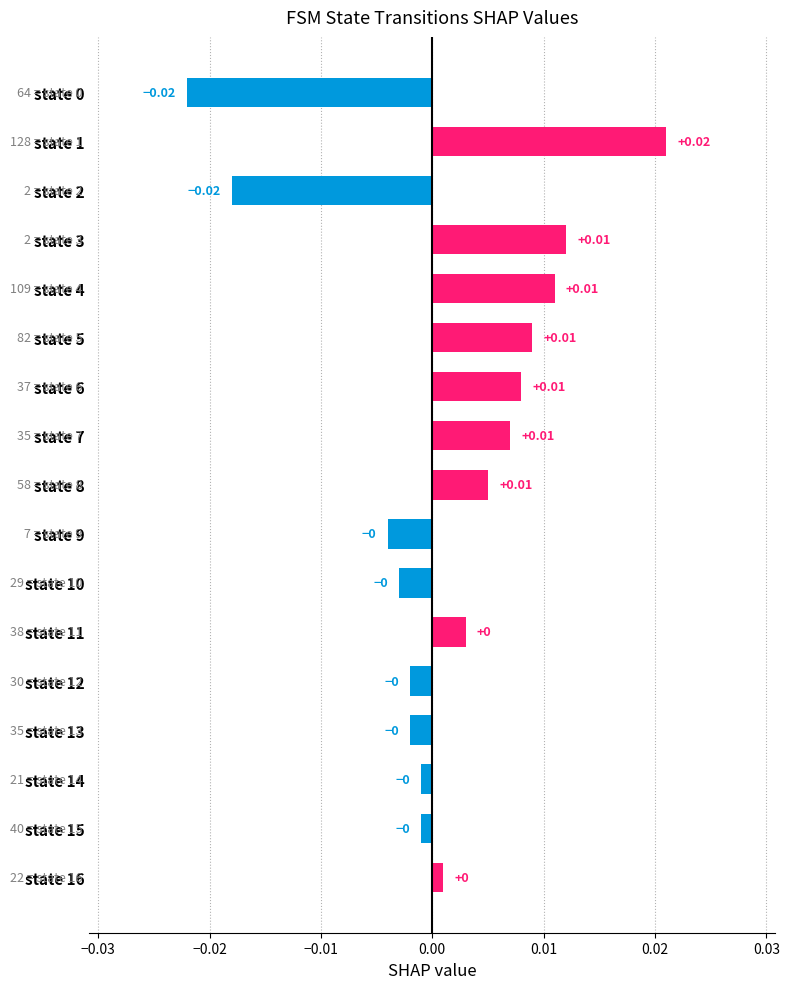

Which has a higher value, state 3 or state 16?

state 3